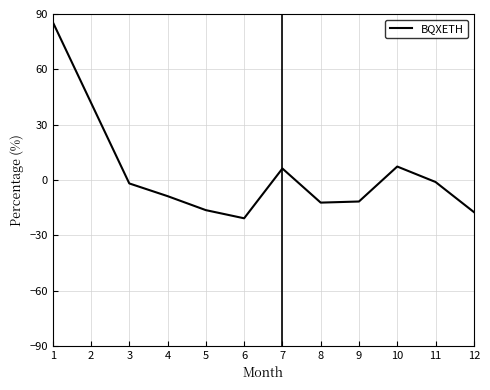

What is the average value?

0.8